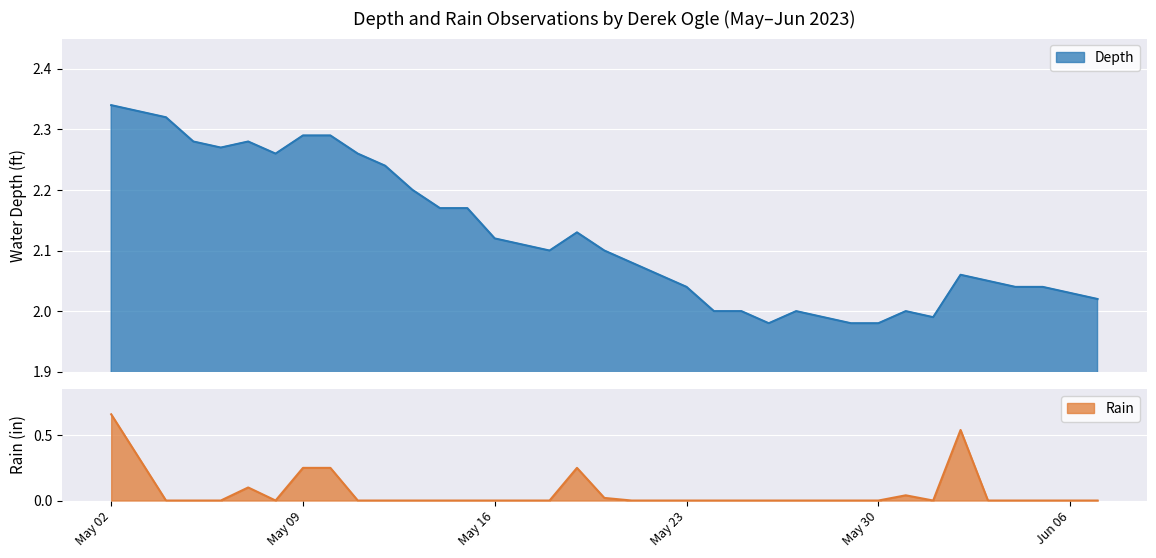

At which label does Rain reach its peak?

May 02